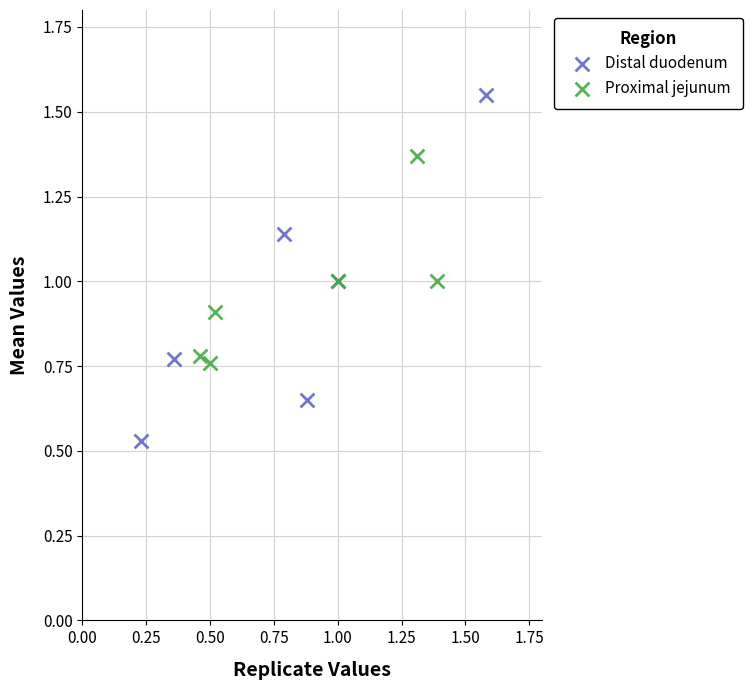

What are all the series names shown in the legend?

Distal duodenum, Proximal jejunum